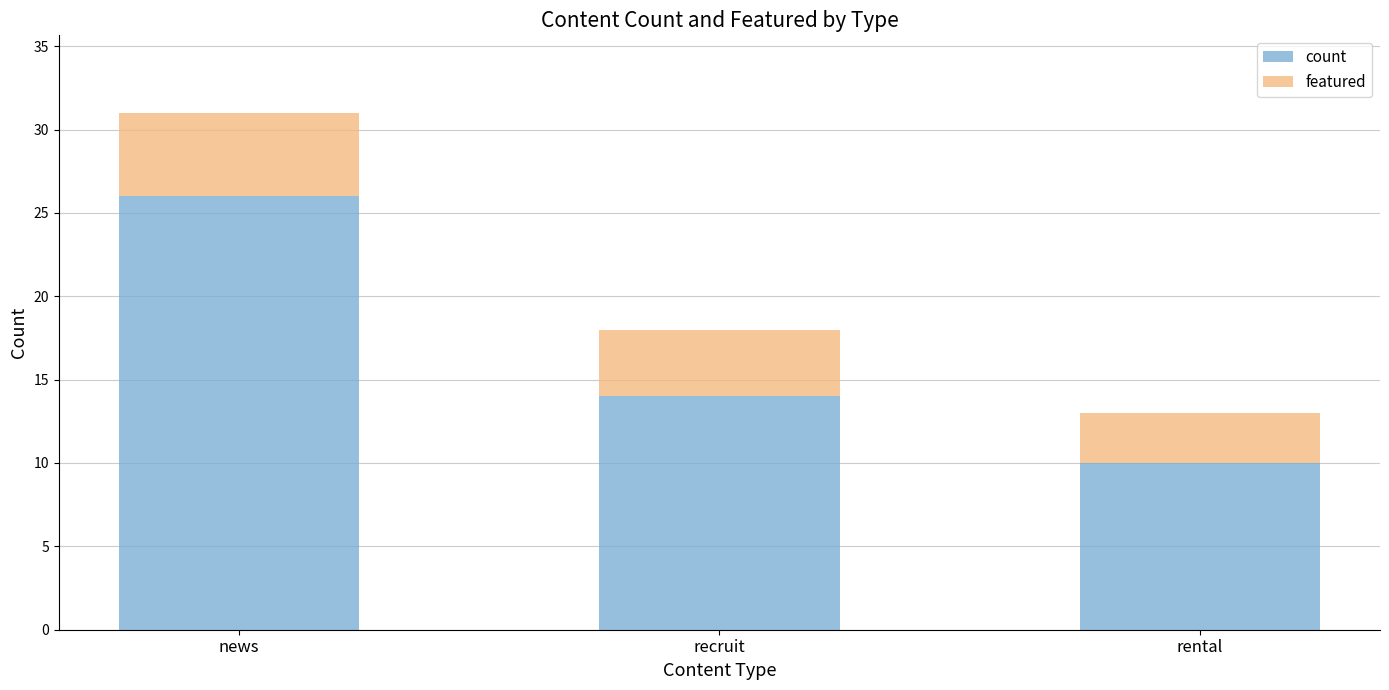

What are all the series names shown in the legend?

count, featured